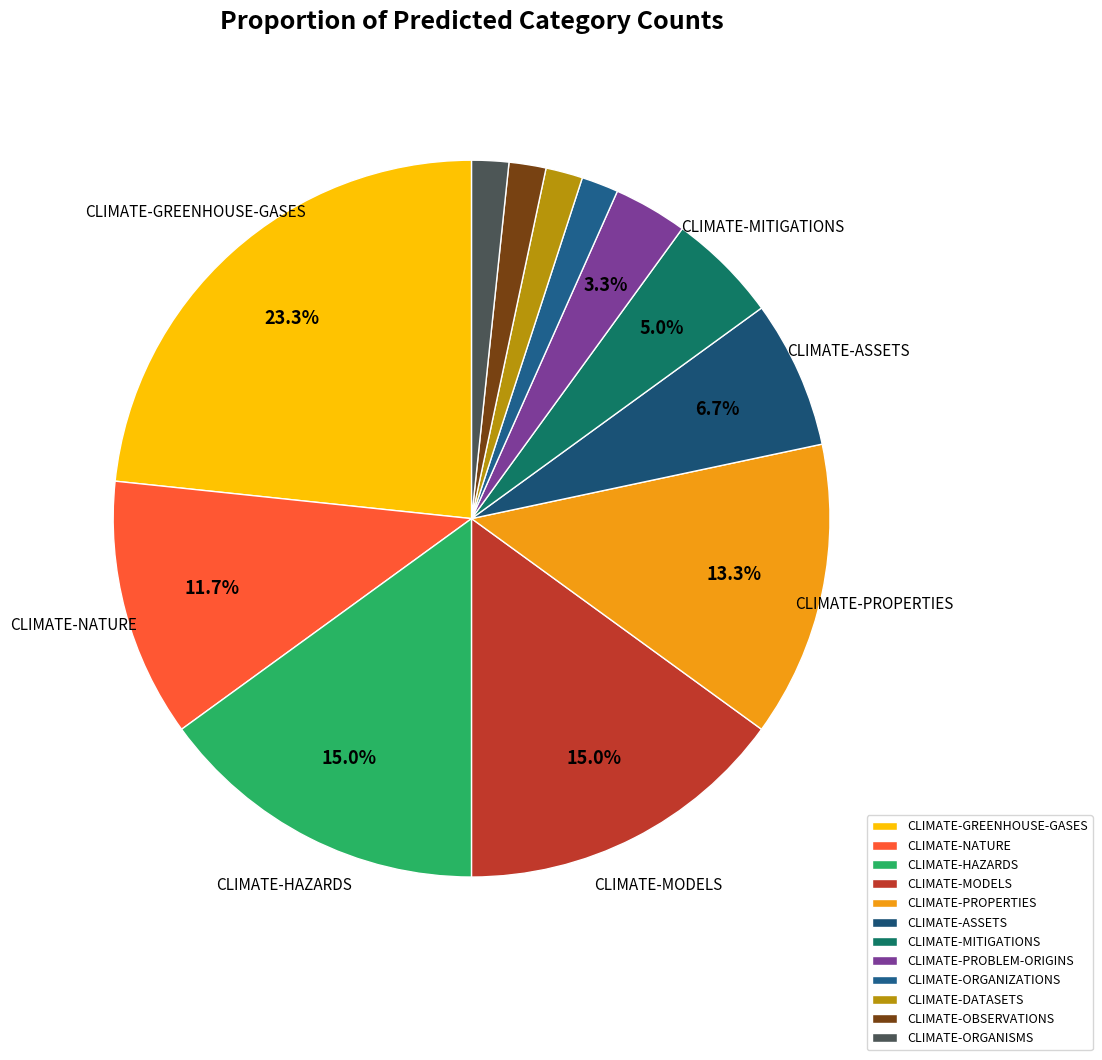

What is the change in value from CLIMATE-MITIGATIONS to CLIMATE-ORGANIZATIONS?

-2